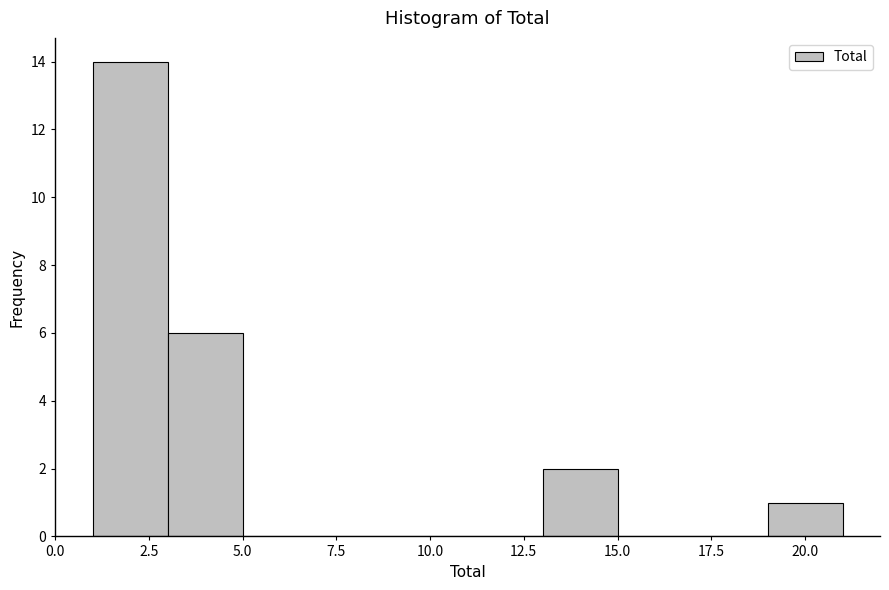

Reading left to right, list every bar in this chart as the range it spans on the x-axis followed by its height. The values are not printed on the chart, so give them approximately, as read against the axis.

1 to 3: 14
3 to 5: 6
5 to 7: 0
7 to 9: 0
9 to 11: 0
11 to 13: 0
13 to 15: 2
15 to 17: 0
17 to 19: 0
19 to 21: 1